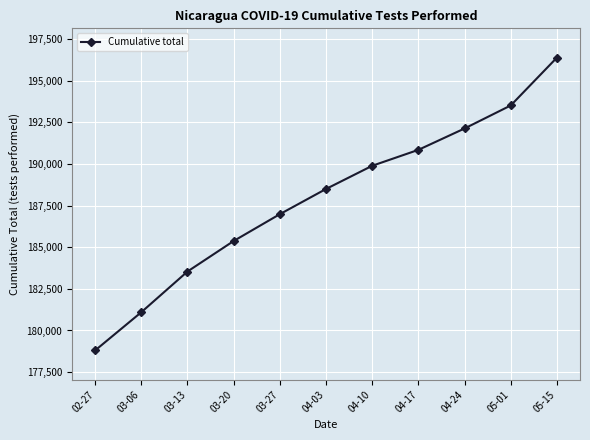

Which has a higher value, 04-03 or 04-17?

04-17